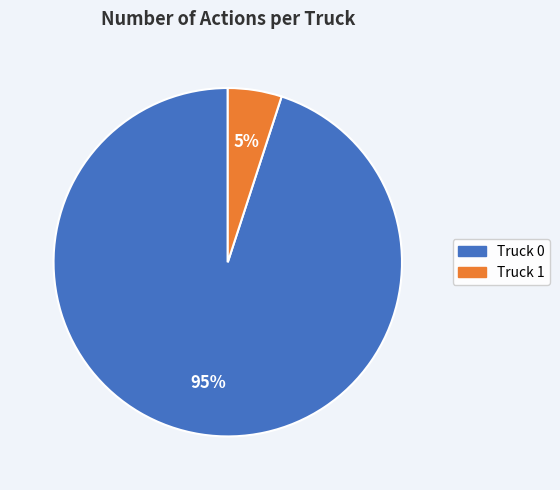

Which category has the biggest portion of the pie?

Truck 0